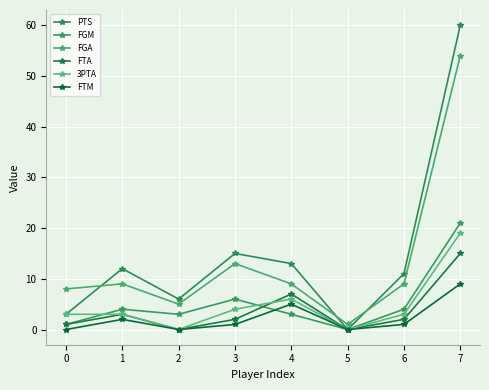

Count the number of data series in this chart.

6